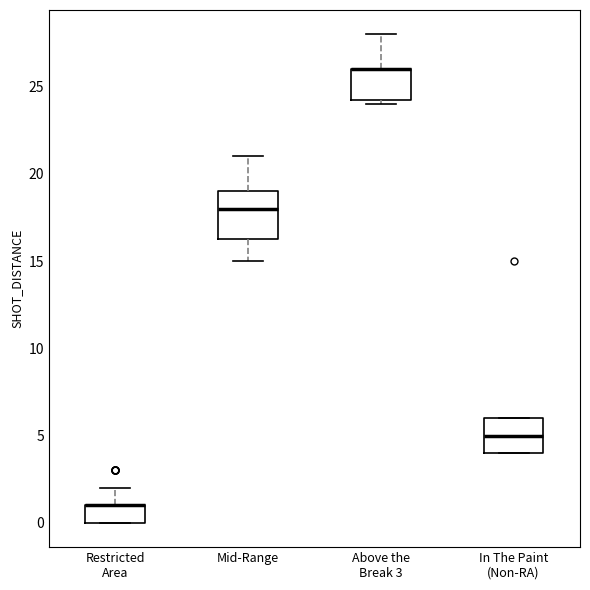

Where is the upper edge of the box for Mid-Range on the y-axis? The values are not printed on the chart, so give them approximately, as read against the axis.

19.0